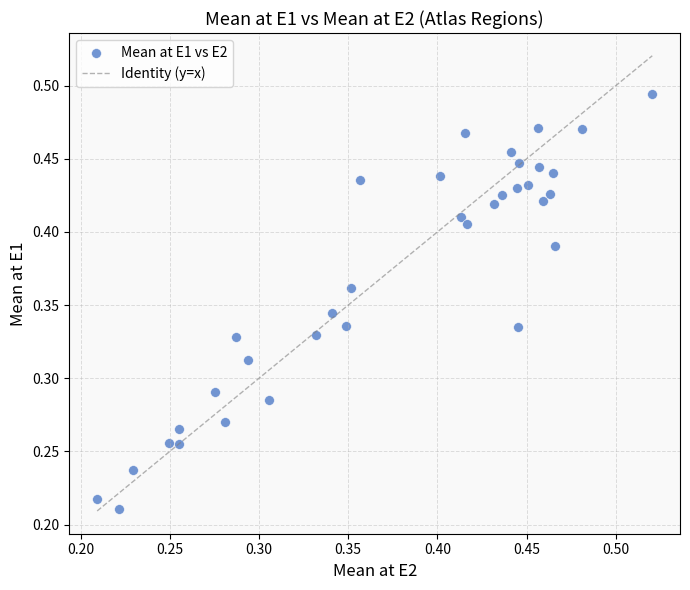

Count the number of points in this scatter plot.

35